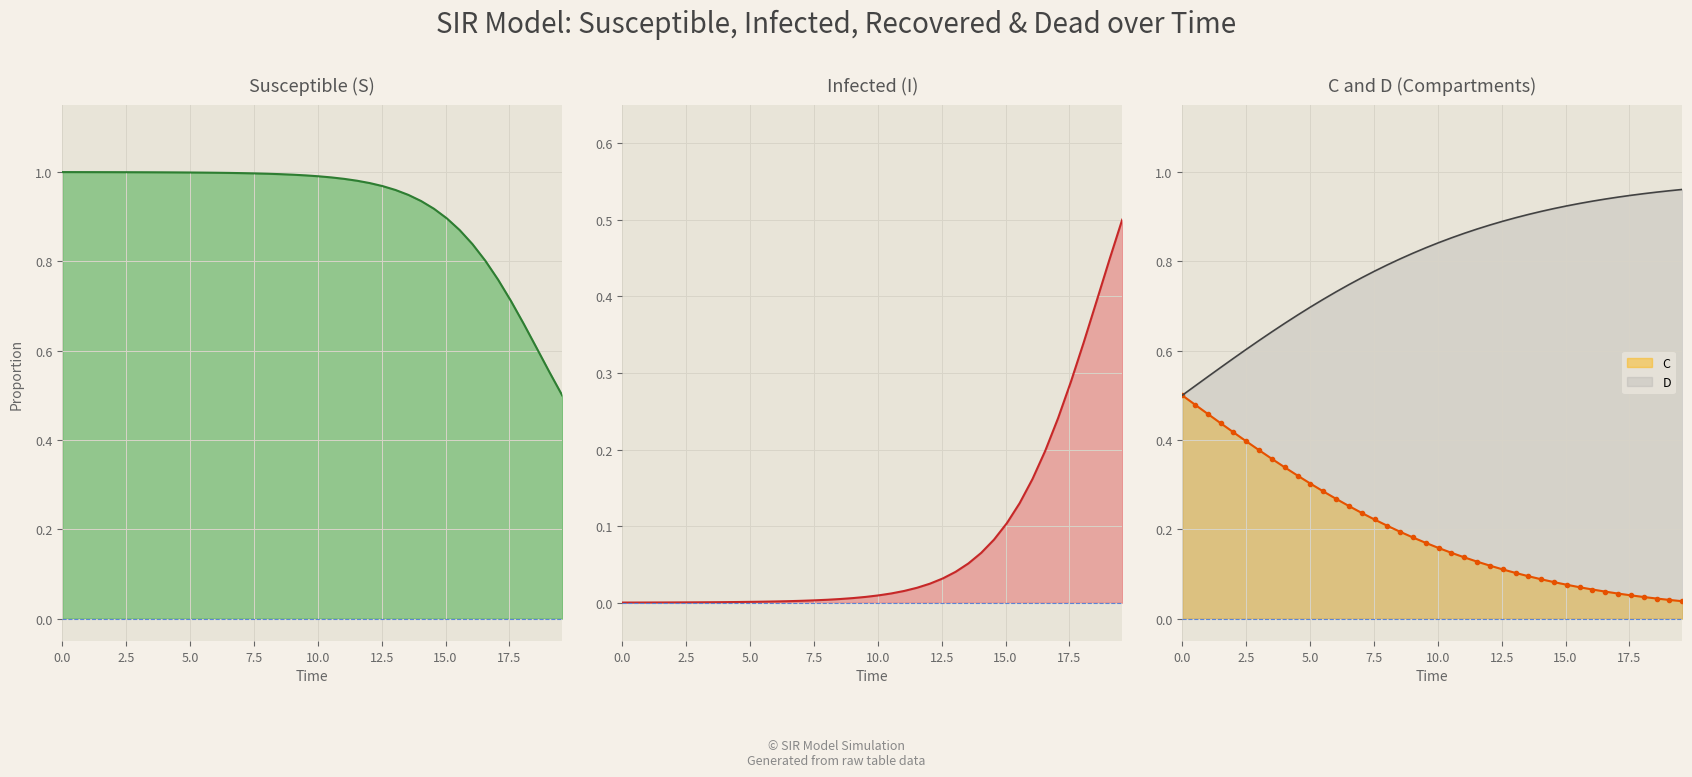

Rank the series by their maximum value, from highest to lowest.

S, D, I, C